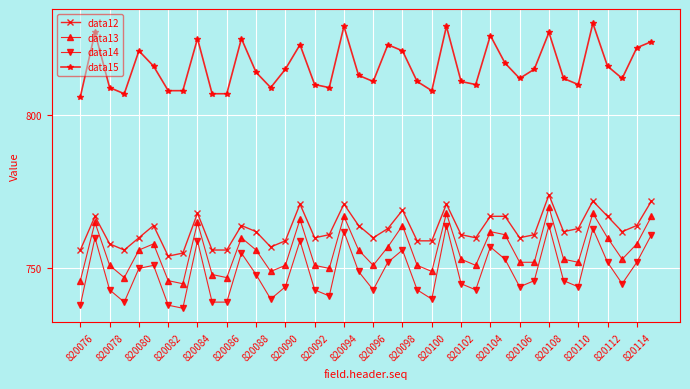

What is the value of the data12 point at the 5th from the left?

760